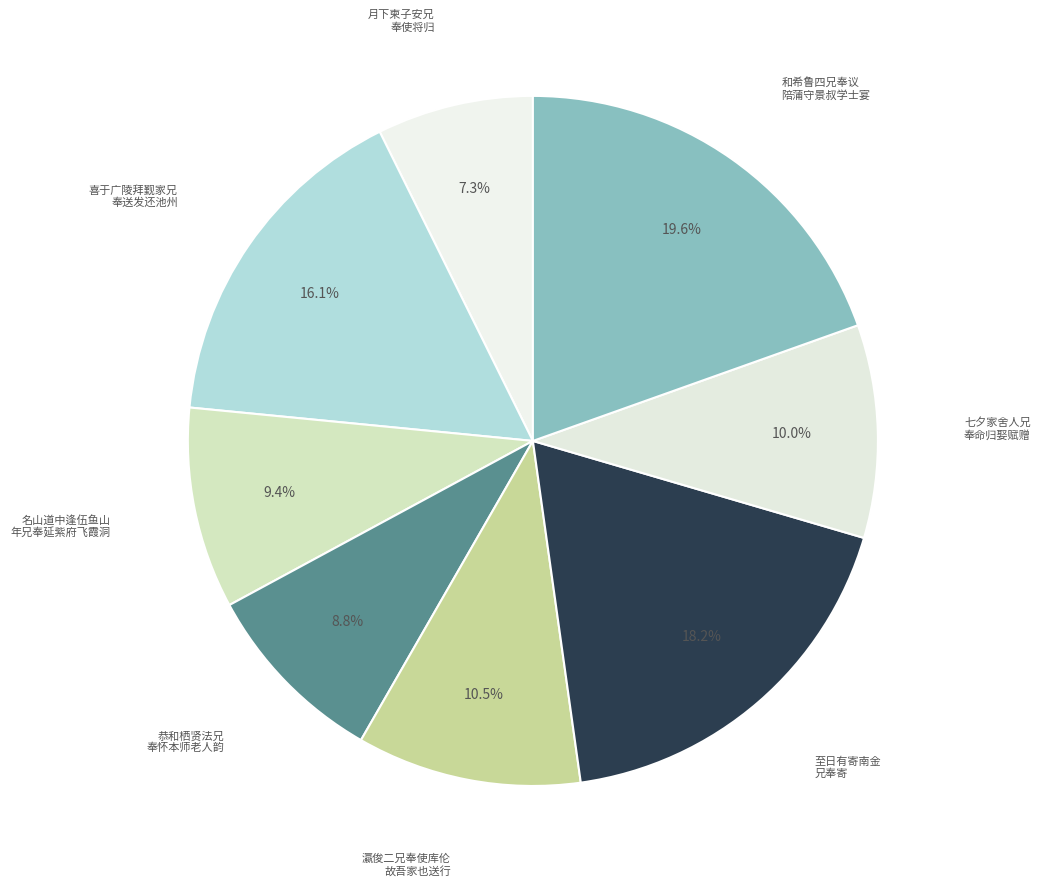

What is the smallest slice in the pie chart?

月下柬子安兄 奉使将归